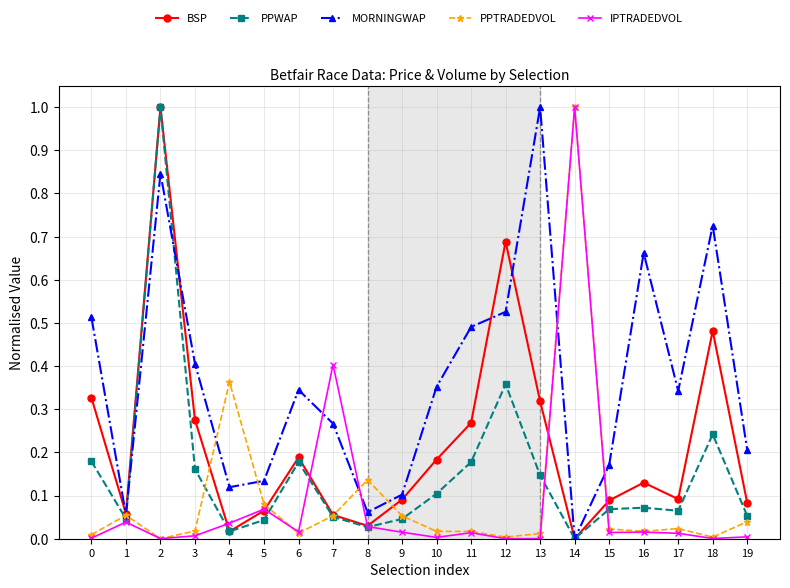

The value of PPWAP at 1 is 0.0. True or false?

True